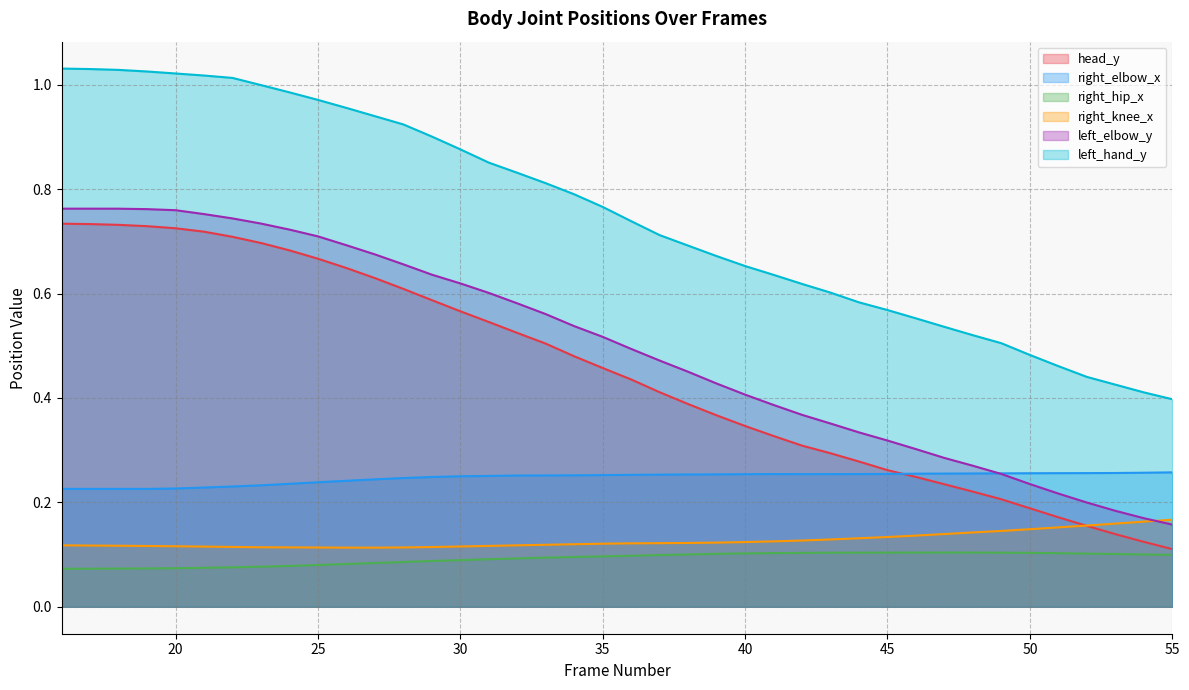

Between 50 and 34, which is larger?

34